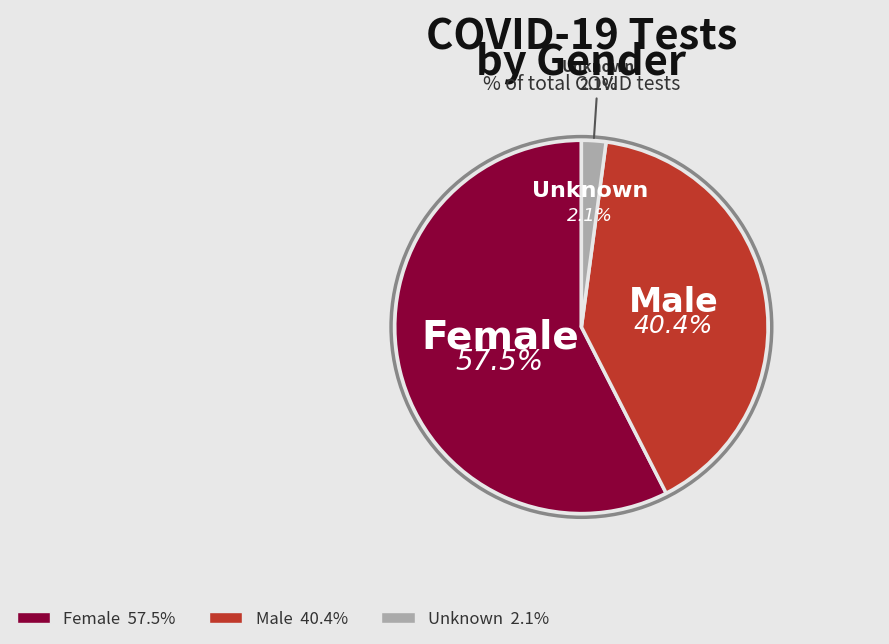

Between Unknown and M, which is larger?

M